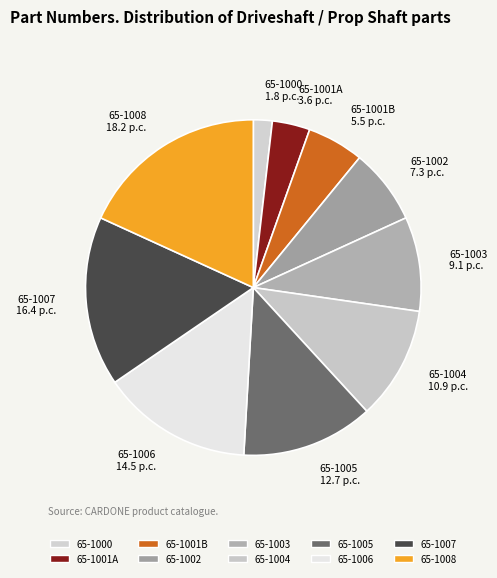

True or false: 65-1003 accounts for 23% of the total.

False